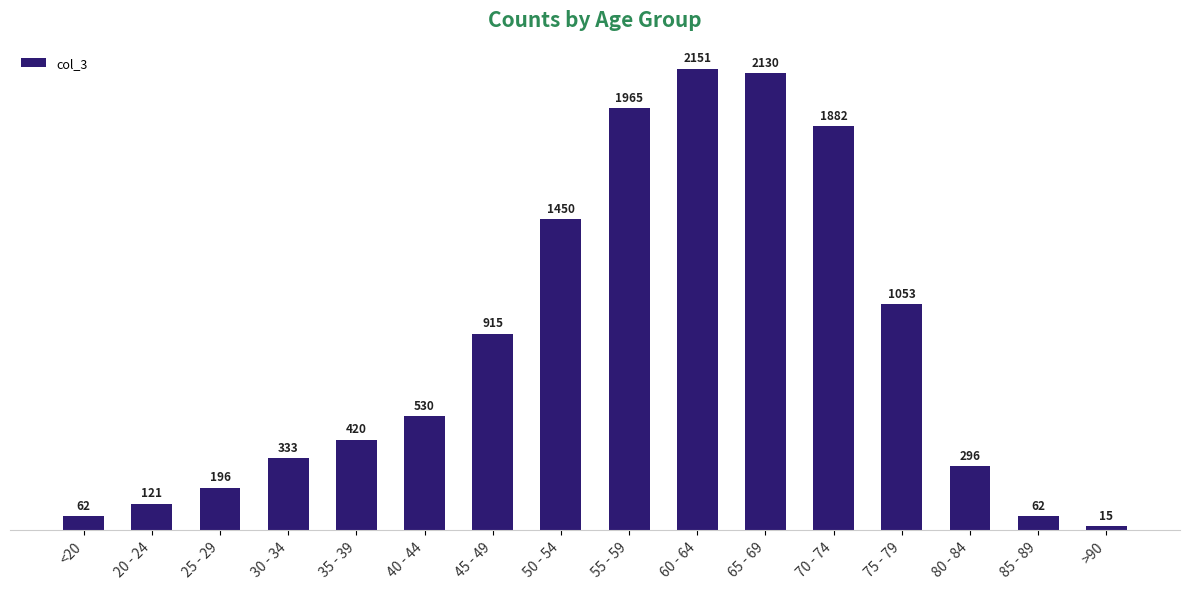

True or false: the data shows 15 at >90.

True